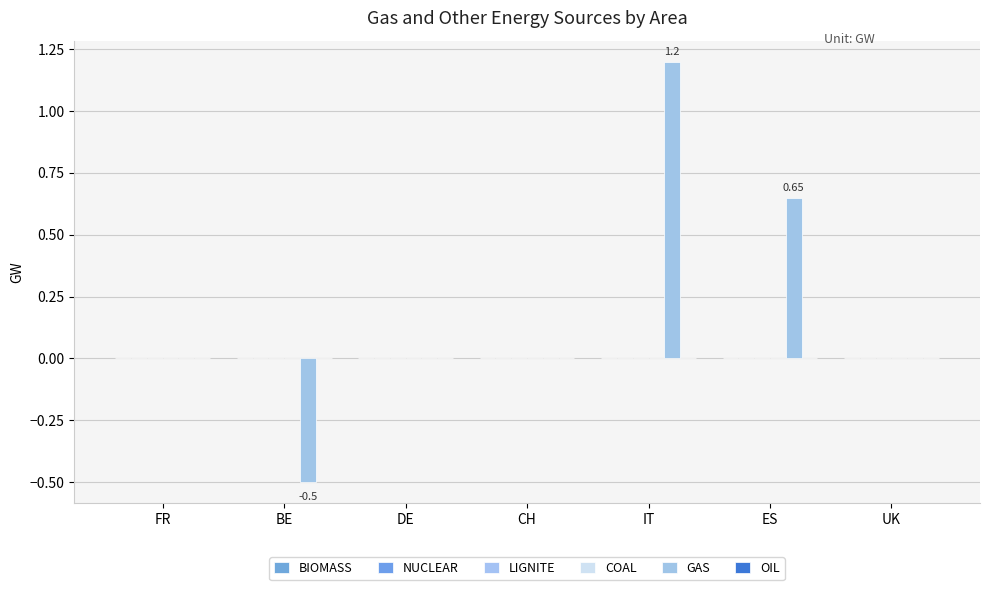

Reading left to right, extract all data points from this chart.

BIOMASS: FR=0.0	BE=0.0	DE=0.0	CH=0.0	IT=0.0	ES=0.0	UK=0.0
NUCLEAR: FR=0.0	BE=0.0	DE=0.0	CH=0.0	IT=0.0	ES=0.0	UK=0.0
LIGNITE: FR=0.0	BE=0.0	DE=0.0	CH=0.0	IT=0.0	ES=0.0	UK=0.0
COAL: FR=0.0	BE=0.0	DE=0.0	CH=0.0	IT=0.0	ES=0.0	UK=0.0
GAS: FR=0.0	BE=-0.5	DE=0.0	CH=0.0	IT=1.2	ES=0.7	UK=0.0
OIL: FR=0.0	BE=0.0	DE=0.0	CH=0.0	IT=0.0	ES=0.0	UK=0.0